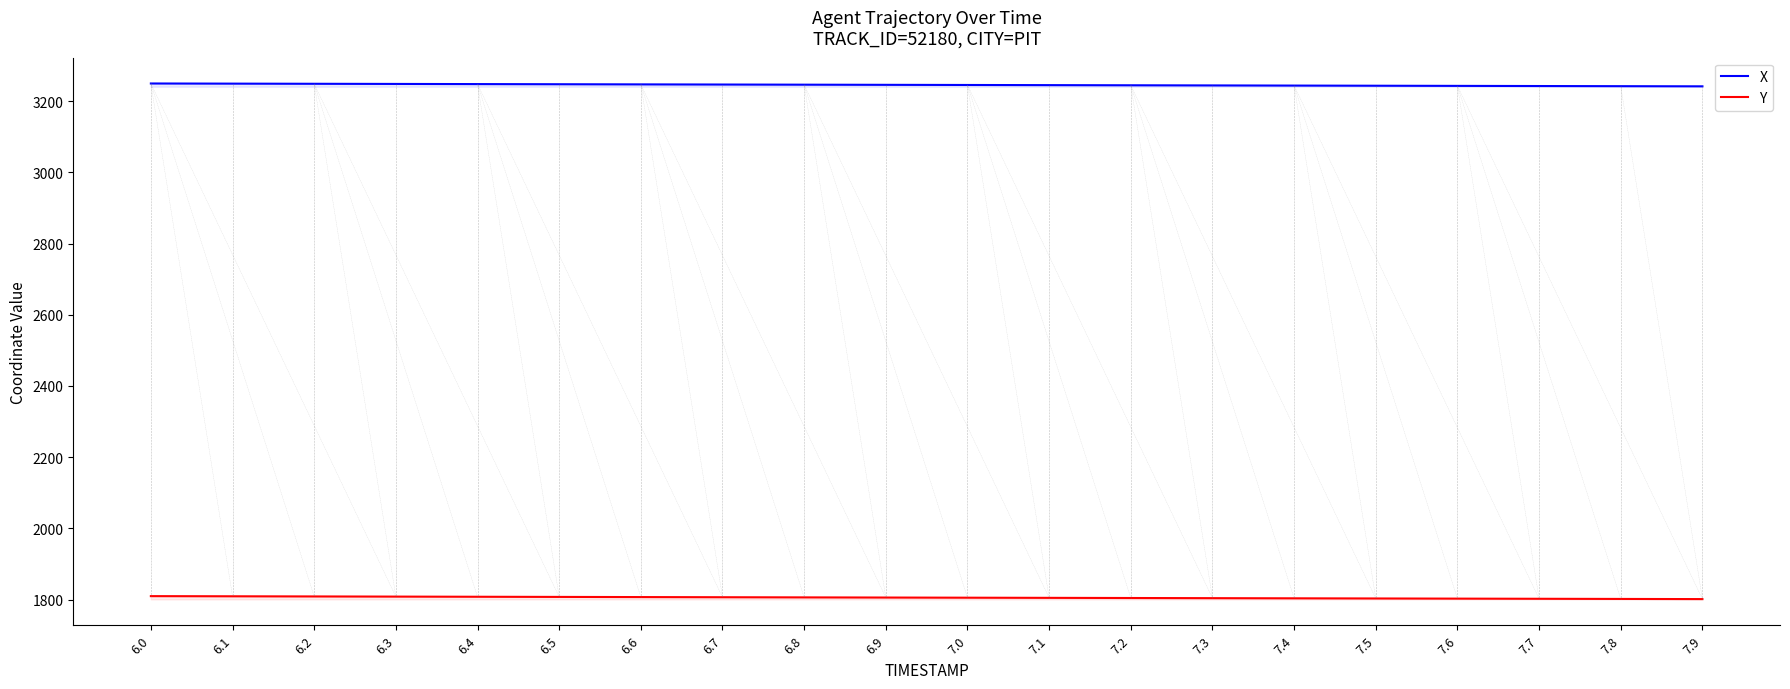

Reading left to right, transcribe all the data shown in this chart.

X: 3249.3	3248.9	3248.5	3248.1	3247.7	3247.3	3246.8	3246.4	3246.0	3245.6	3245.2	3244.7	3244.3	3243.9	3243.5	3243.1	3242.6	3242.2	3241.8	3241.4
Y: 1809.8	1809.4	1809.0	1808.5	1808.1	1807.7	1807.2	1806.8	1806.3	1805.9	1805.5	1805.0	1804.6	1804.2	1803.7	1803.3	1802.8	1802.4	1802.0	1801.5